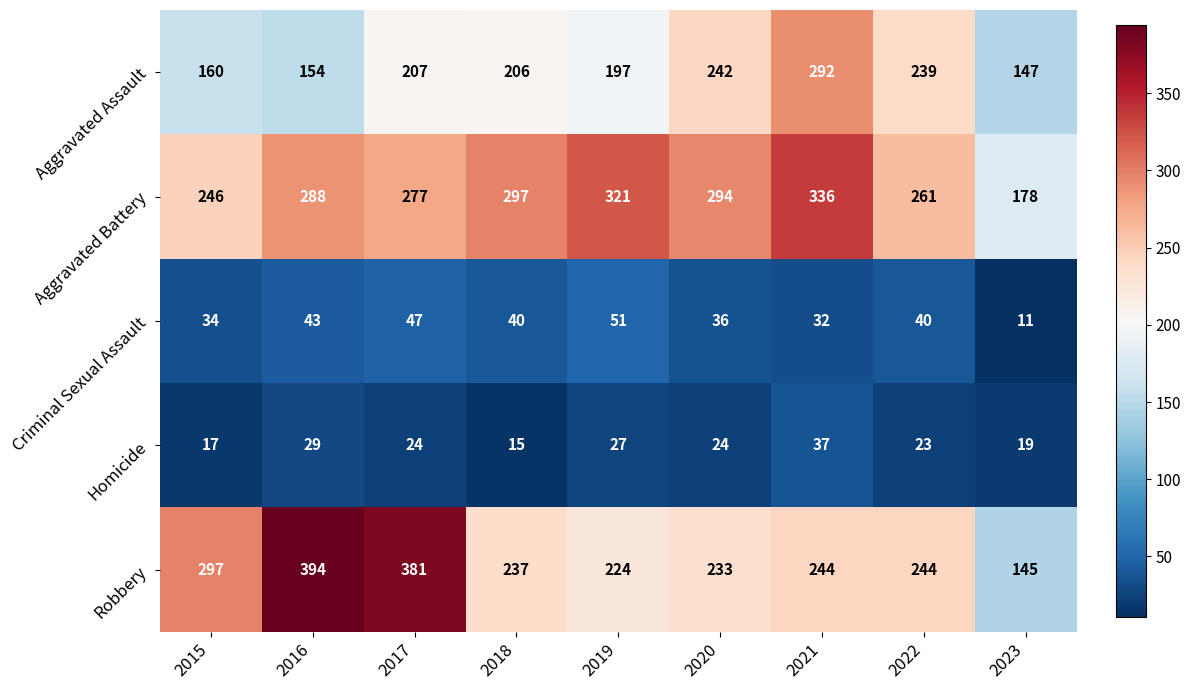

What is the sum of the Criminal Sexual Assault values at 2017 and 2015?

81